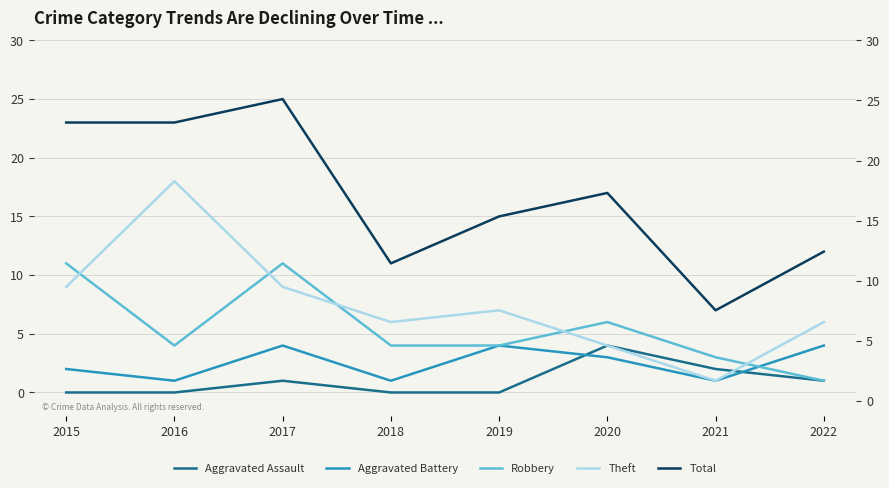

What is the sum of all Total values?

133